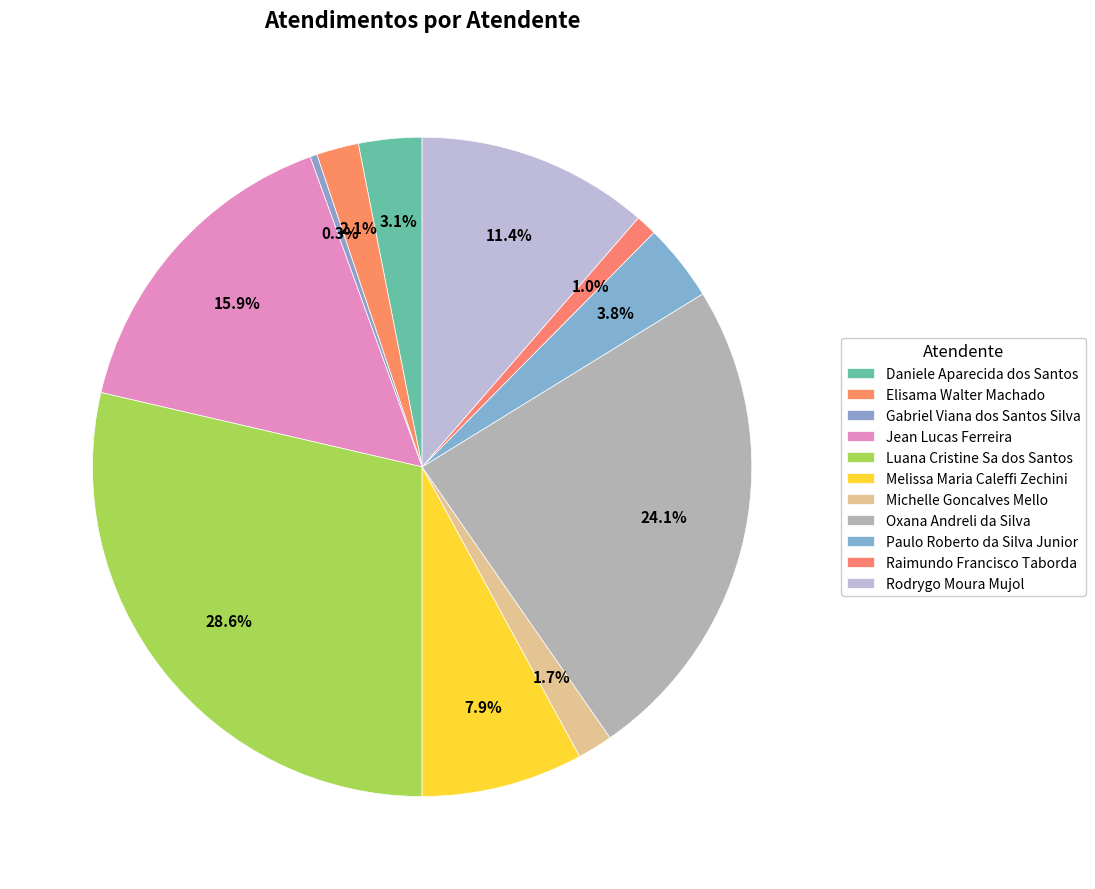

To the nearest percent, what is the combined percentage of Rodrygo Moura Mujol and Gabriel Viana dos Santos Silva?

12%